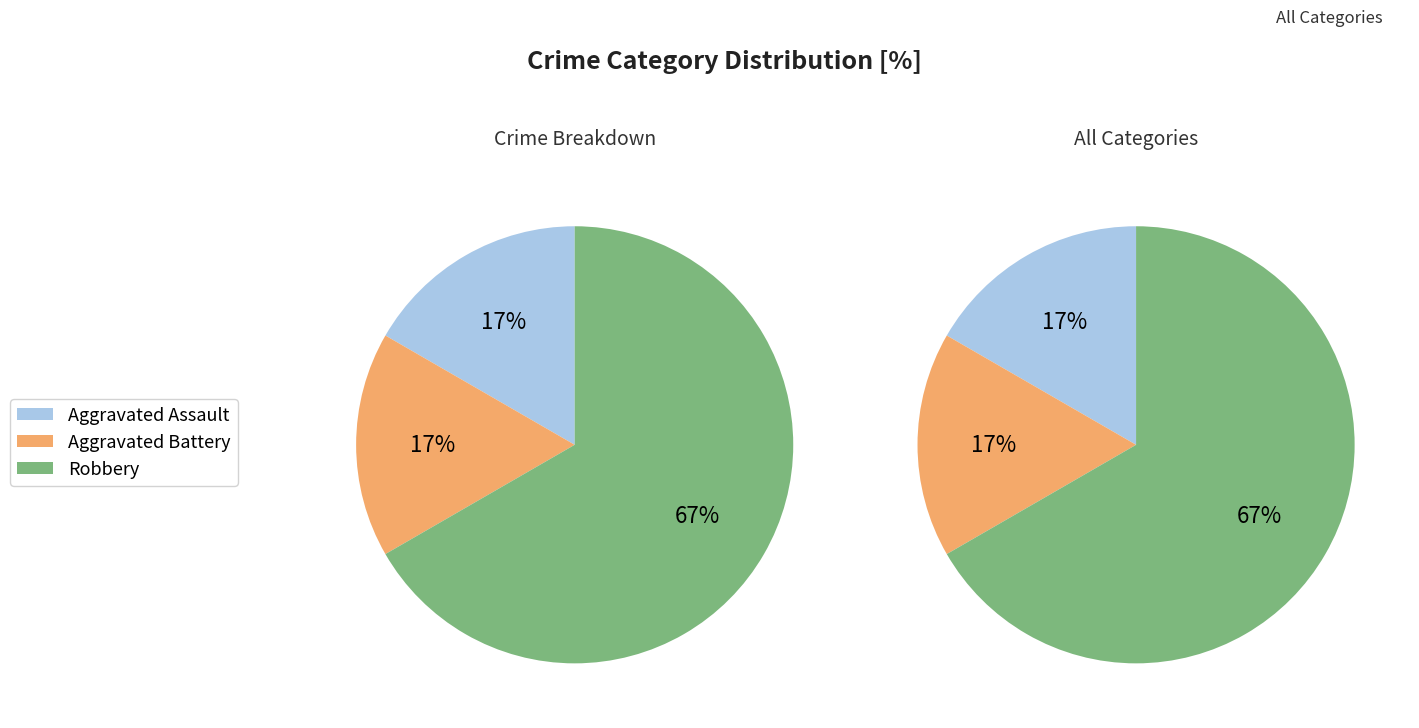

Count the number of slices in the pie.

3